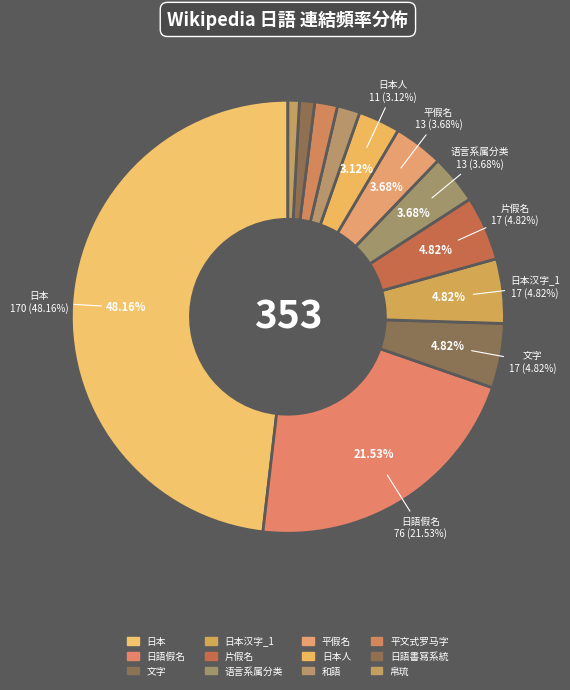

To the nearest percent, what is the difference between the largest and smallest slice percentages?

47%